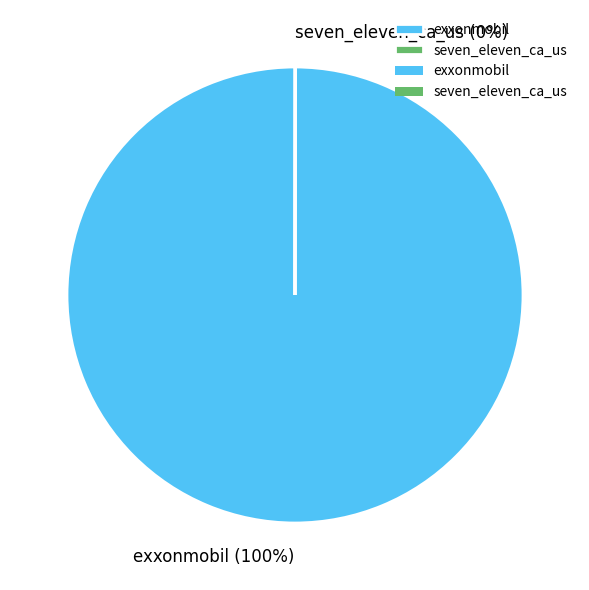

What percentage is the exxonmobil slice, to the nearest percent?

100%